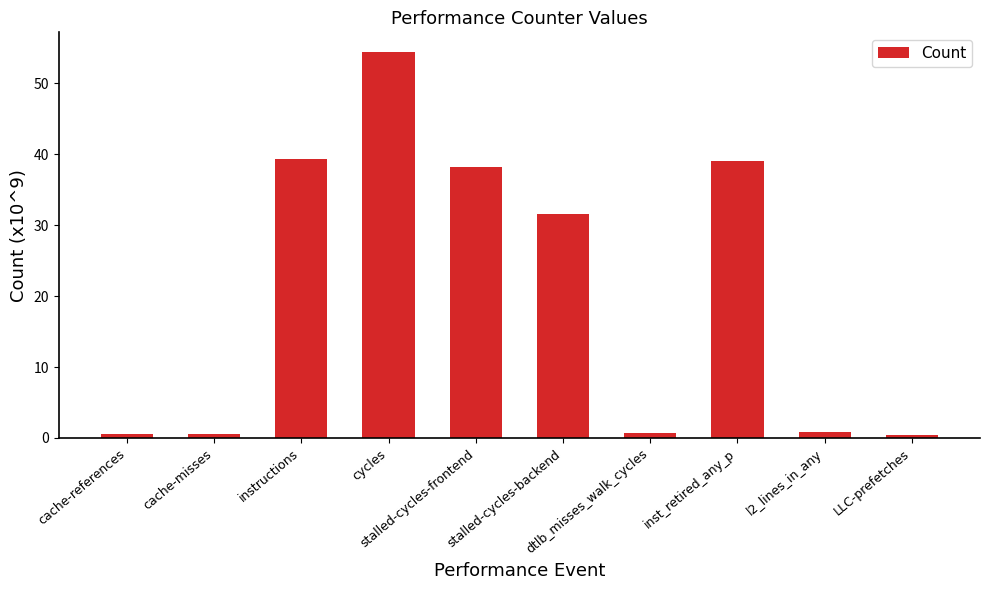

The chart shows a value of 0.3 at LLC-prefetches. True or false?

True